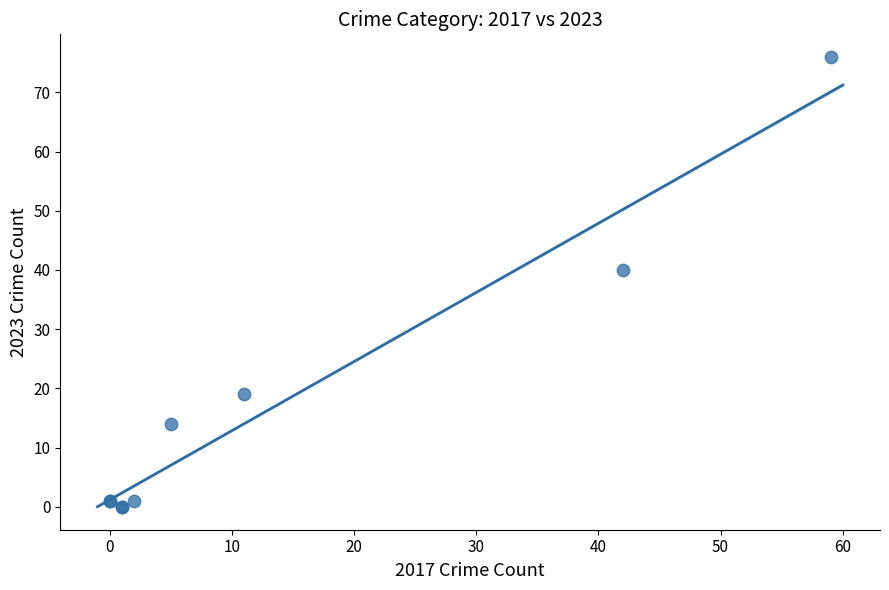

What Y value in the scatter plot is closest to 38?

40